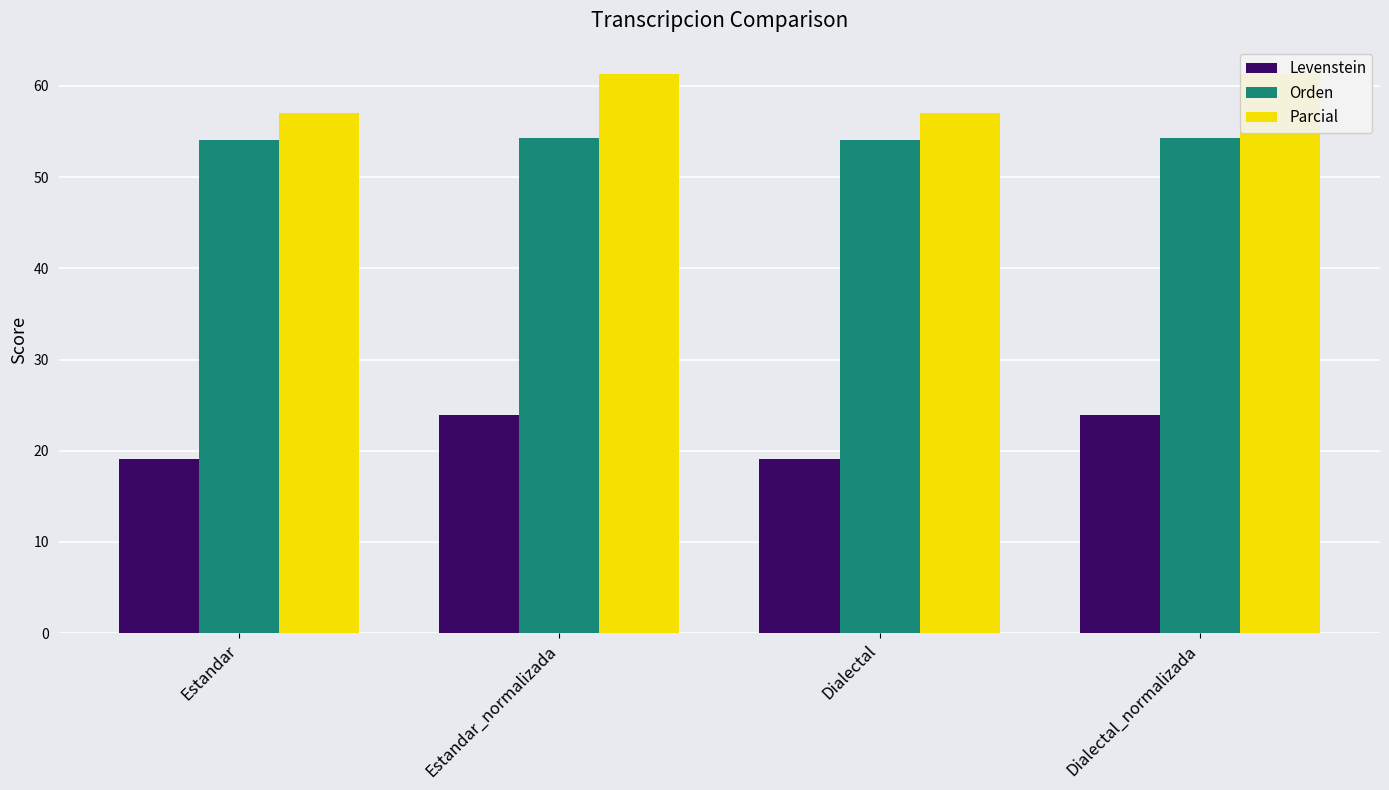

Which series has the widest spread of values?

Levenstein